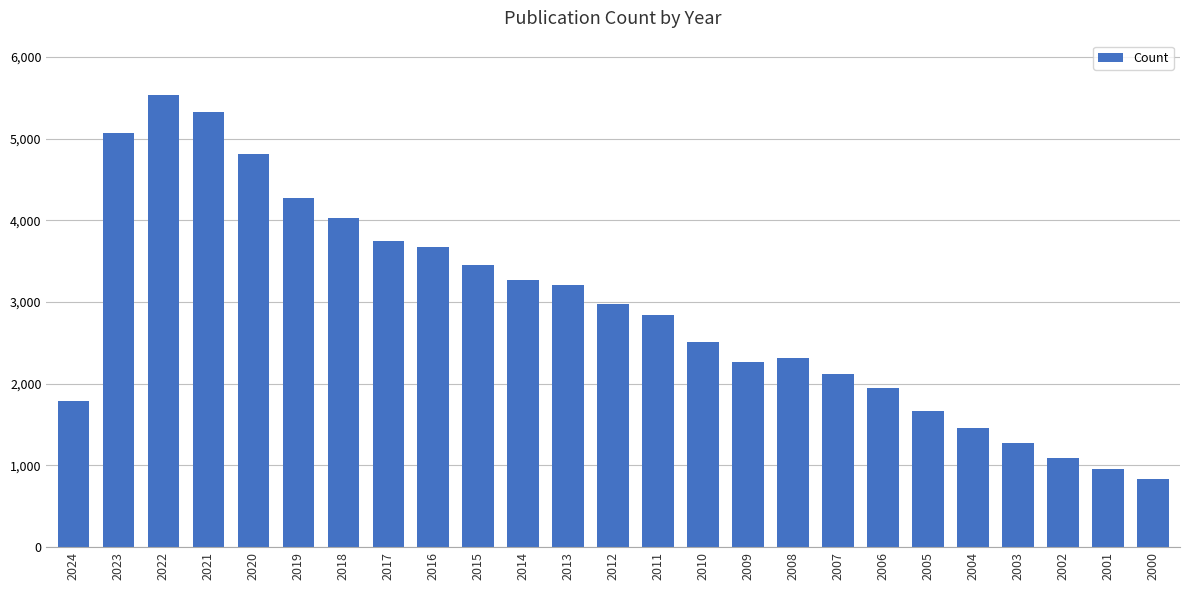

What is the value of the 8th bar from the left?

3747